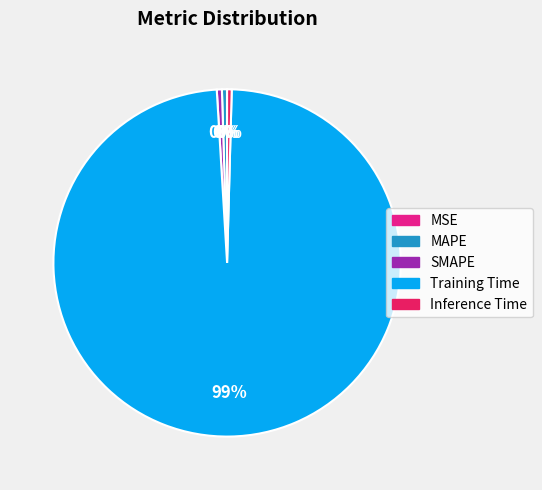

What is the largest slice in the pie chart?

Training Time